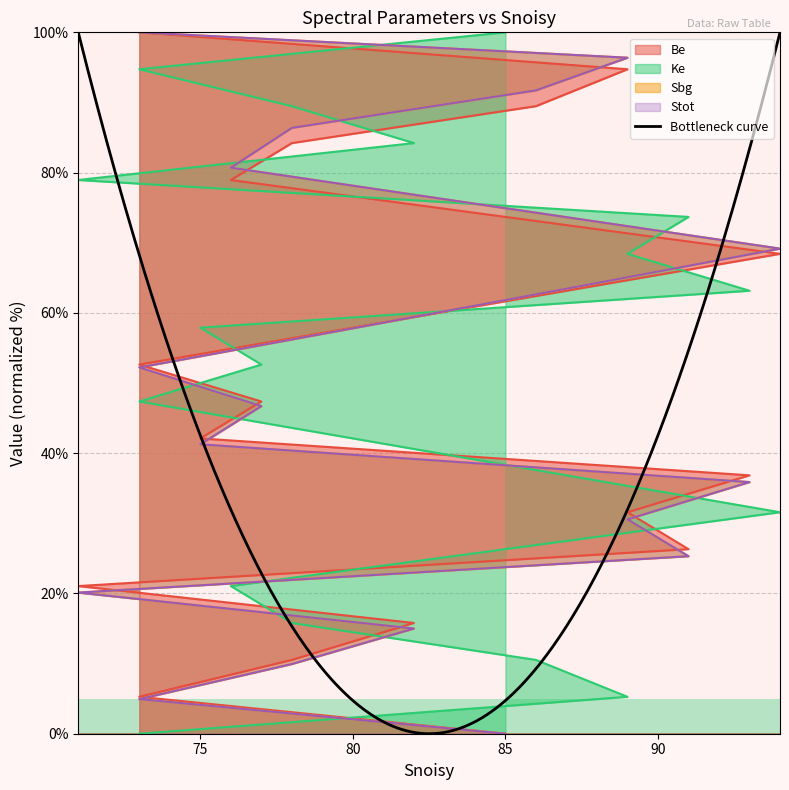

Between 93 and 85, which series saw the biggest shift?

Ke